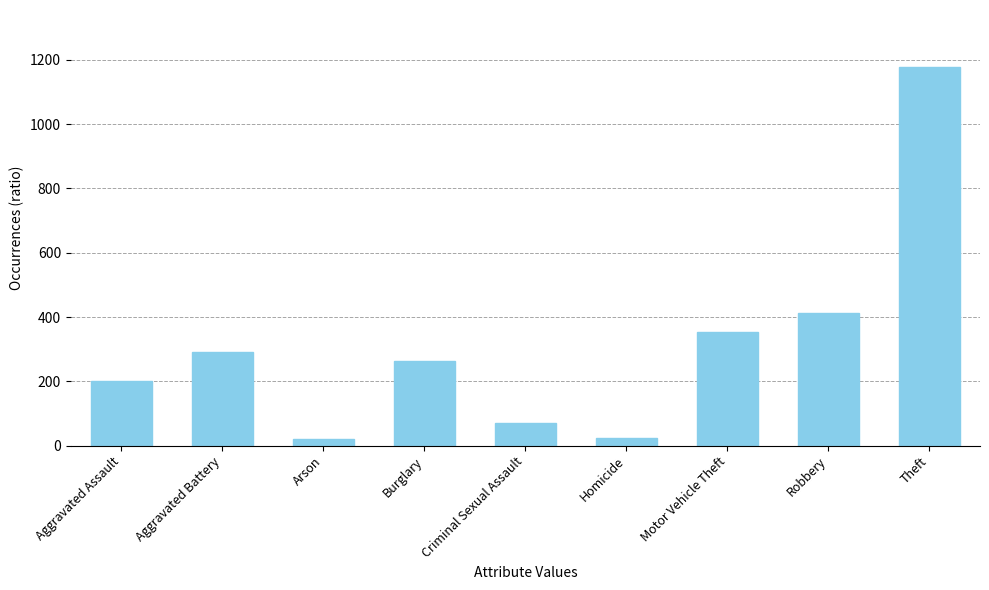

True or false: the data shows 302 at Aggravated Assault.

False